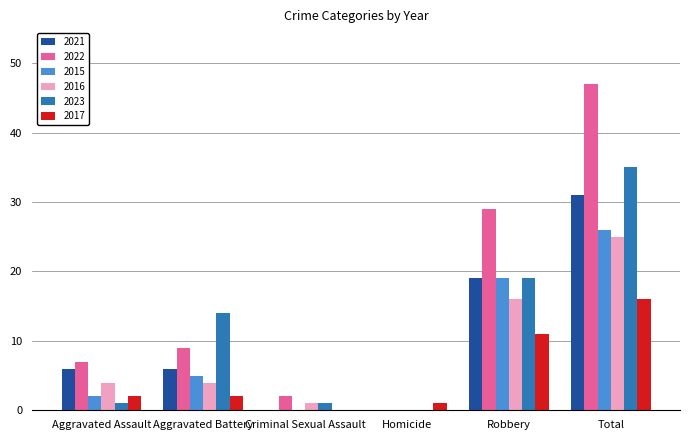

Reading left to right, list all the values displayed in this chart.

2021: Aggravated Assault=6	Aggravated Battery=6	Criminal Sexual Assault=0	Homicide=0	Robbery=19	Total=31
2022: Aggravated Assault=7	Aggravated Battery=9	Criminal Sexual Assault=2	Homicide=0	Robbery=29	Total=47
2015: Aggravated Assault=2	Aggravated Battery=5	Criminal Sexual Assault=0	Homicide=0	Robbery=19	Total=26
2016: Aggravated Assault=4	Aggravated Battery=4	Criminal Sexual Assault=1	Homicide=0	Robbery=16	Total=25
2023: Aggravated Assault=1	Aggravated Battery=14	Criminal Sexual Assault=1	Homicide=0	Robbery=19	Total=35
2017: Aggravated Assault=2	Aggravated Battery=2	Criminal Sexual Assault=0	Homicide=1	Robbery=11	Total=16